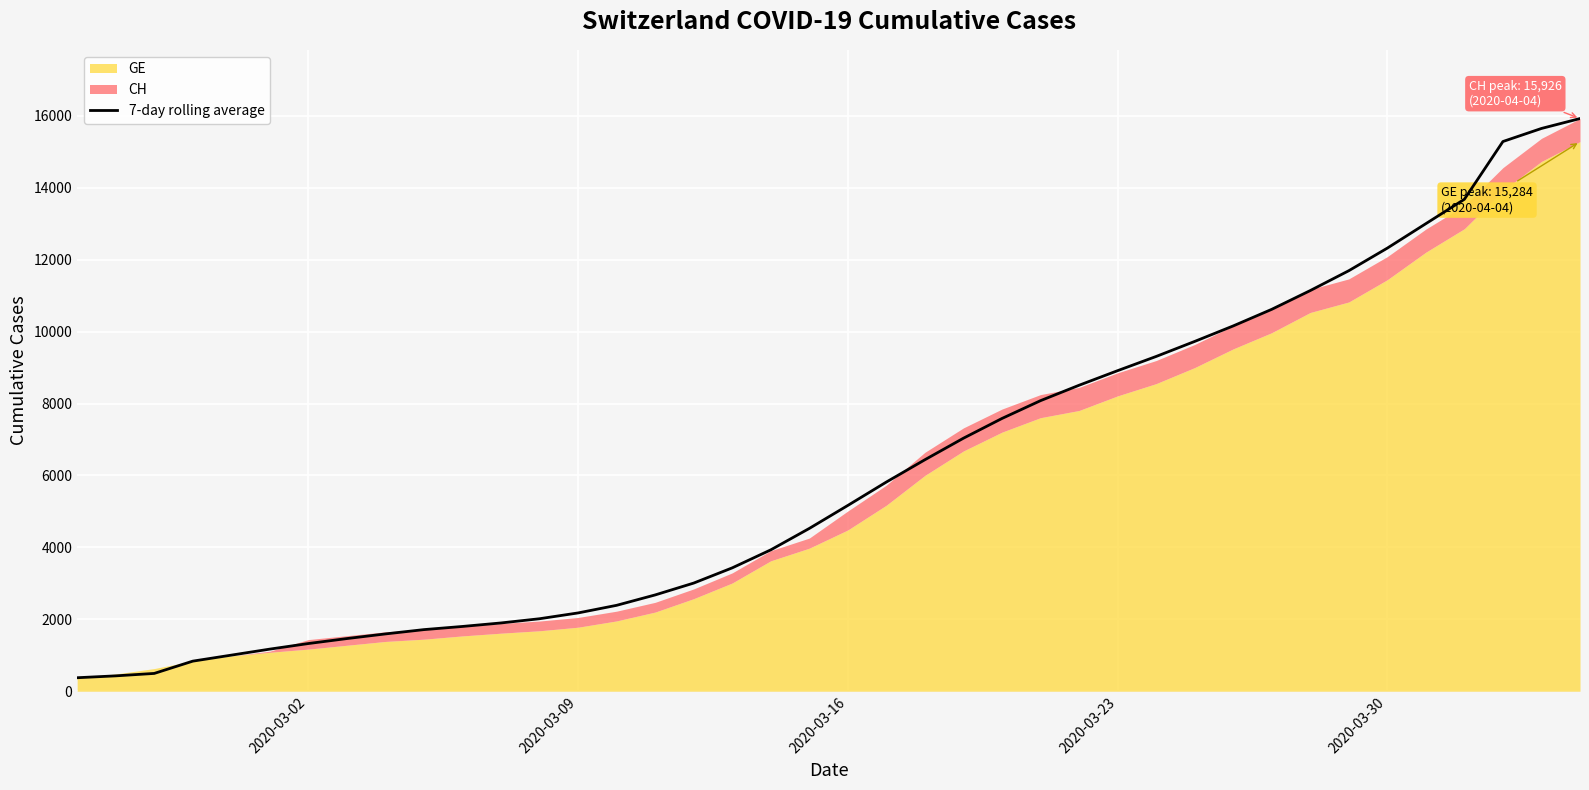

Reading left to right, what are all the values shown in this chart?

375.0	427.0	494.7	836.3	1003.3	1170.9	1325.9	1464.3	1593.4	1713.3	1801.1	1898.6	2015.7	2177.1	2388.9	2677.9	3007.4	3430.4	3931.1	4527.1	5166.9	5817.7	6437.9	7036.4	7585.4	8080.4	8508.7	8914.3	9309.4	9727.4	10158.6	10620.1	11142.4	11694.3	12322.7	13003.0	13681.7	15287.3	15650.5	15926.0